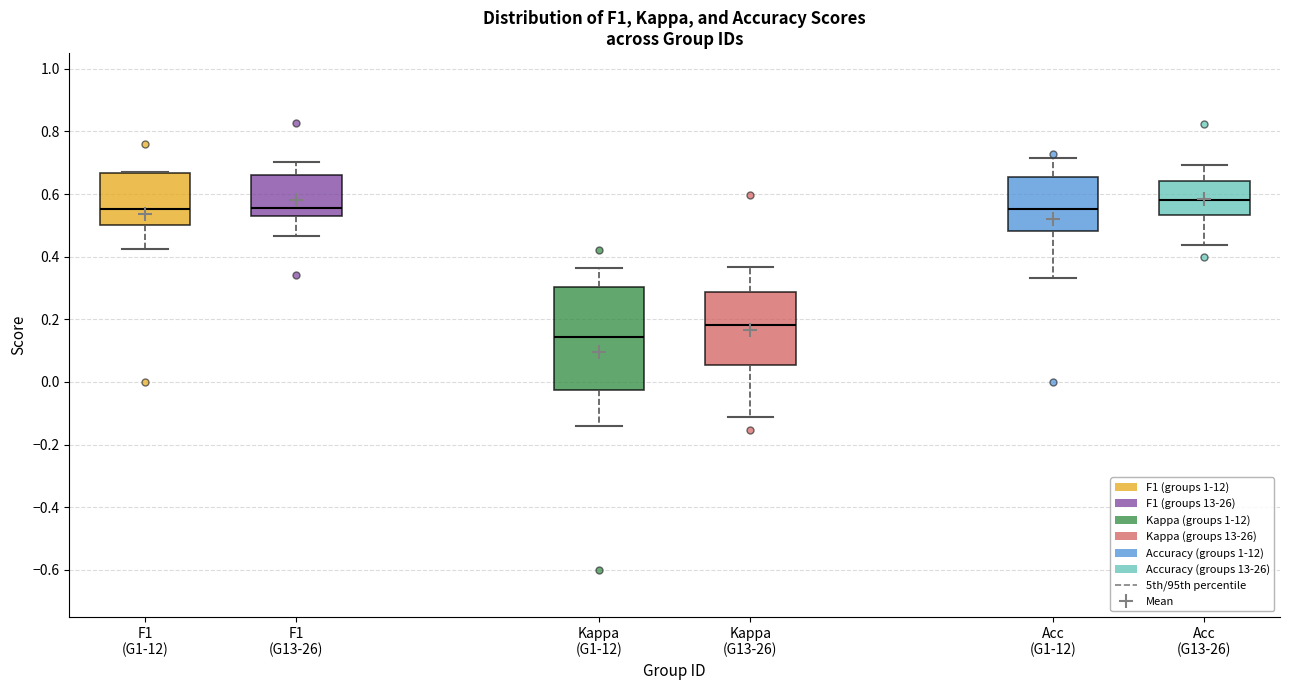

Reading left to right, transcribe this box plot: for each box, give where its median line is, the range the box spans, and where its two whiskers end, as read against the y-axis. The values are not printed on the chart, so give them approximately, as read against the axis.

F1 (G1-12): median 0.56, box 0.50 to 0.66, whiskers 0.42 to 0.68
F1 (G13-26): median 0.56, box 0.52 to 0.66, whiskers 0.46 to 0.70
Kappa (G1-12): median 0.14, box -0.02 to 0.30, whiskers -0.14 to 0.36
Kappa (G13-26): median 0.18, box 0.06 to 0.28, whiskers -0.12 to 0.36
Acc (G1-12): median 0.56, box 0.48 to 0.66, whiskers 0.34 to 0.72
Acc (G13-26): median 0.58, box 0.54 to 0.64, whiskers 0.44 to 0.70